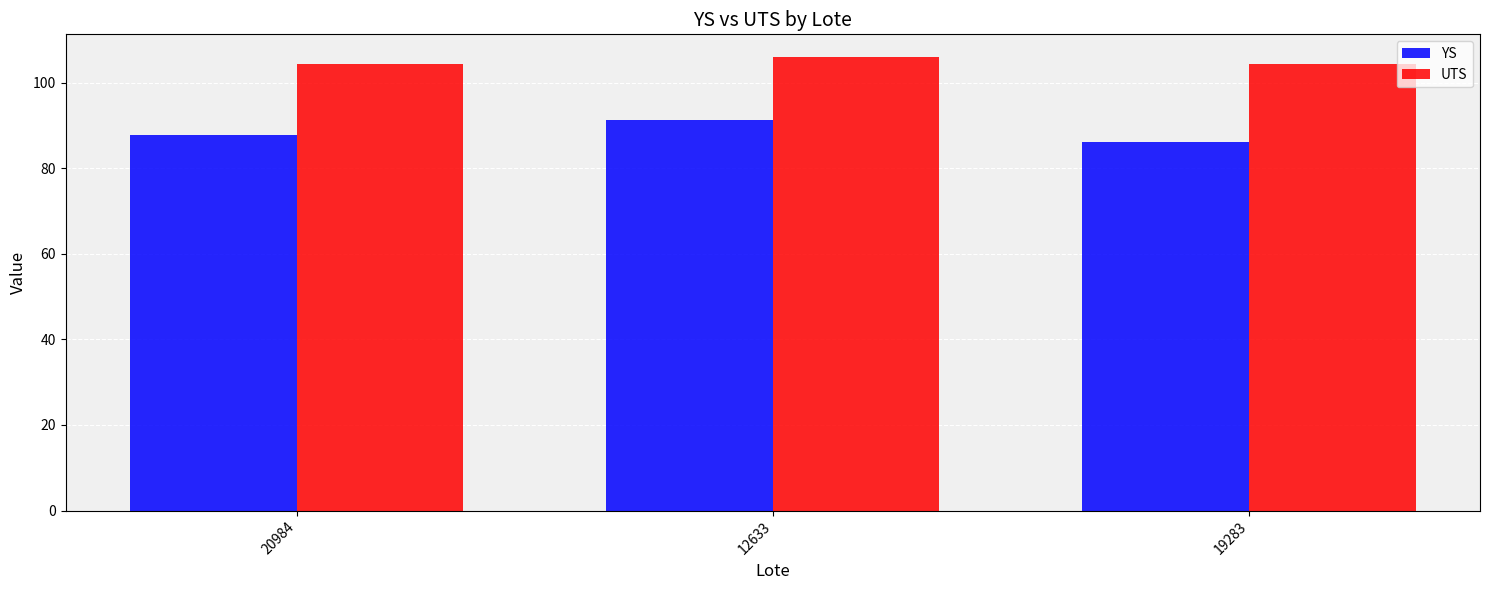

Count the number of categories in the chart.

3